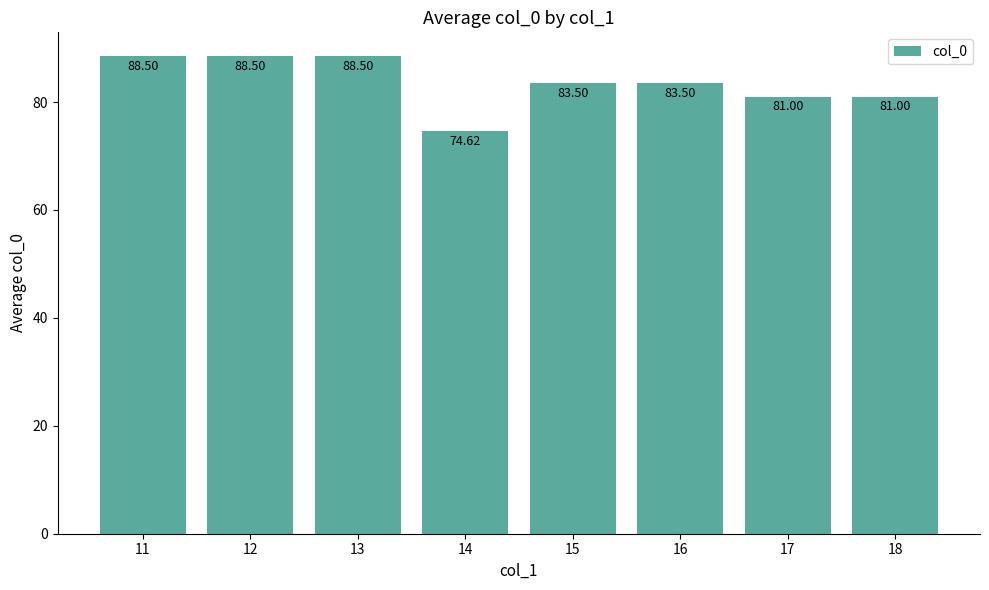

Approximately how many times larger is the value at 14 compared to 18?

0.9